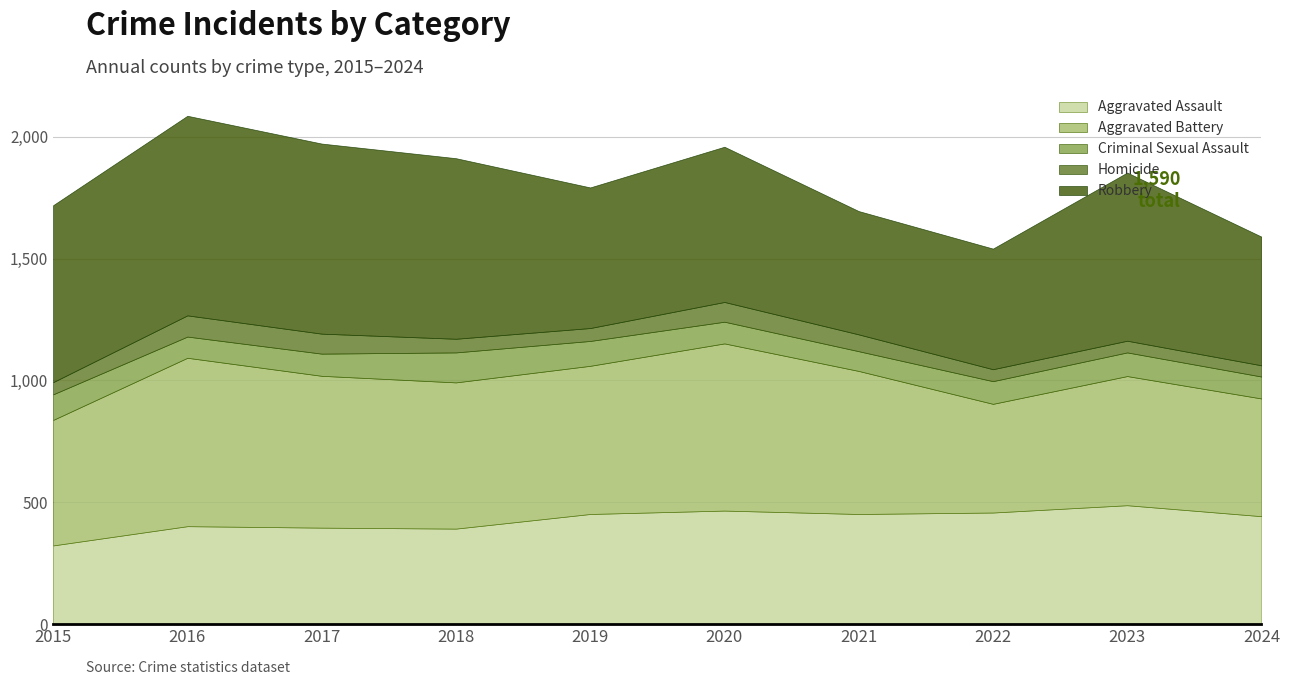

In Aggravated Battery, how many points are higher than both neighbors (excluding endpoints)?

3